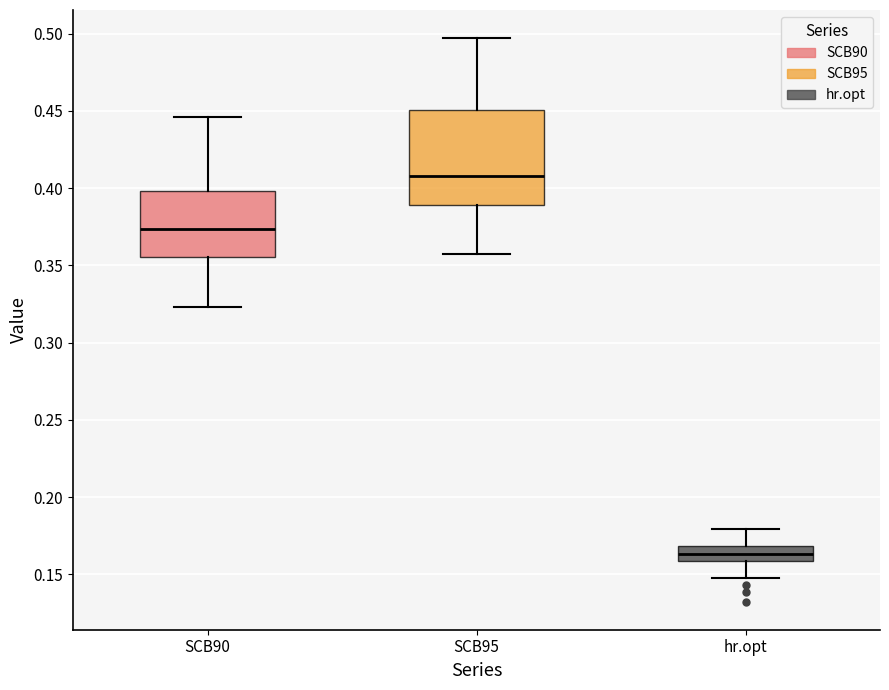

Which box's median line is the lowest?

hr.opt